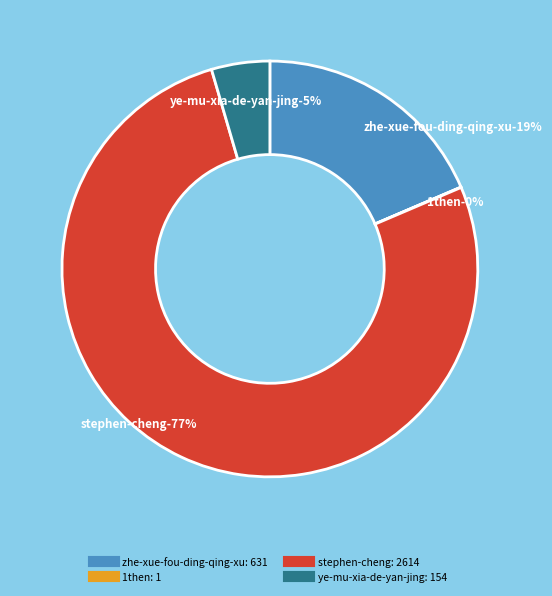

What percentage is the stephen-cheng slice, to the nearest percent?

77%